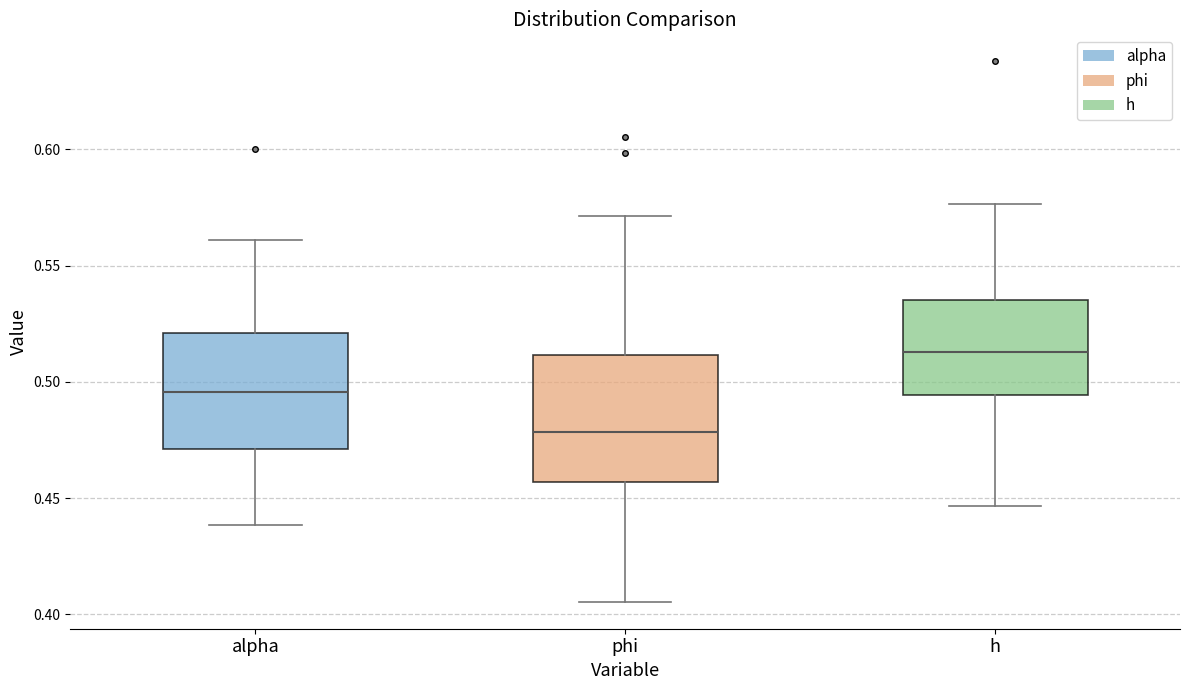

Where does the lower whisker of the box for alpha end on the y-axis? The values are not printed on the chart, so give them approximately, as read against the axis.

0.440